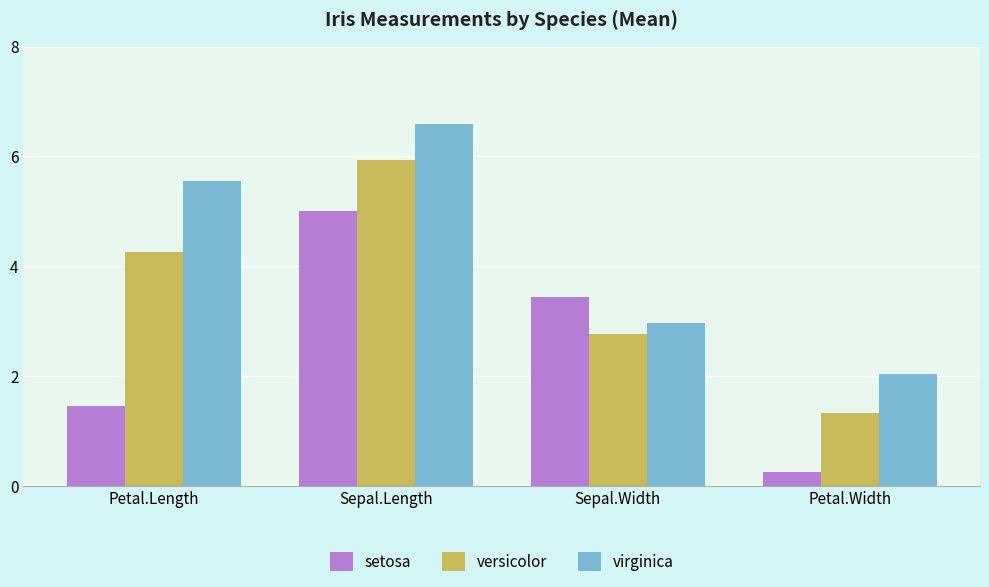

Does the chart contain stacked bars?

No